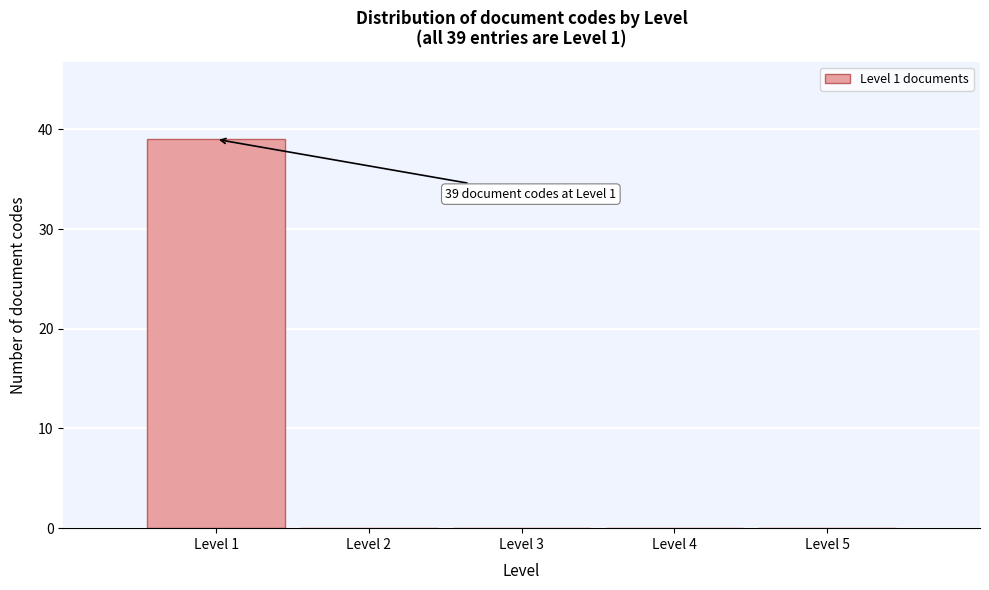

Over which range of the x-axis is the bar tallest?

0.5 to 1.5